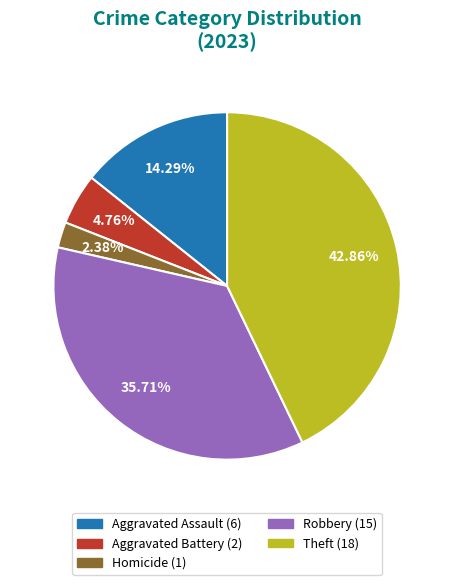

Is there any slice that represents more than half of the pie?

No